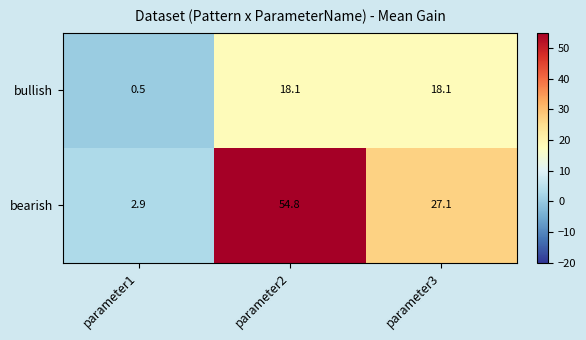

Which series has the largest total across all categories?

bearish